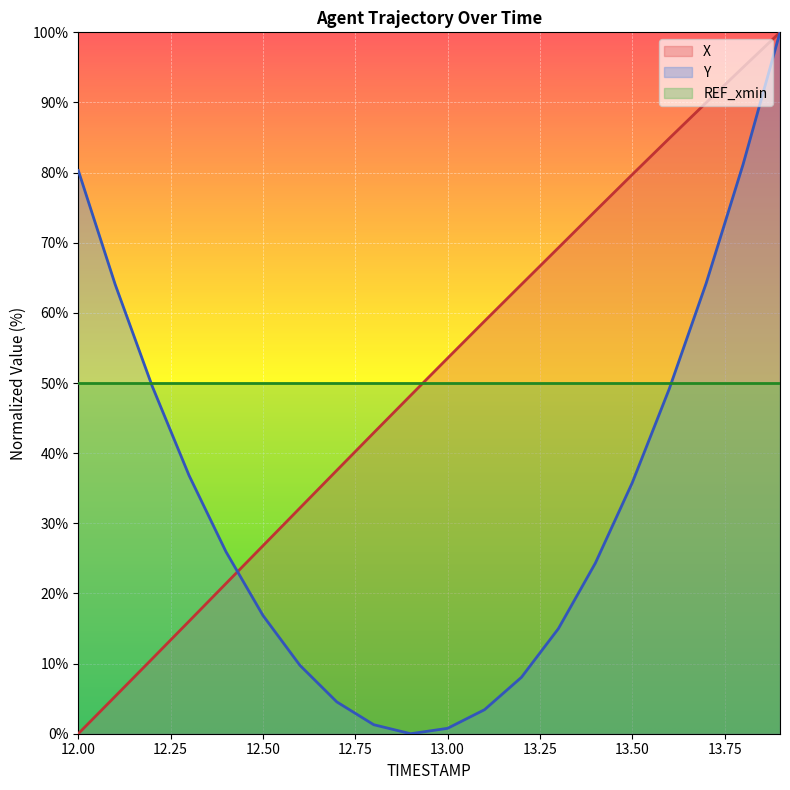

Reading right to left, extract all data points from this chart.

X: 13.9=100.0	13.8=95.0	13.7=90.0	13.6=84.9	13.5=79.7	13.4=74.5	13.3=69.3	13.2=64.1	13.1=58.8	13.0=53.5	12.9=48.2	12.8=42.9	12.7=37.5	12.6=32.2	12.5=26.8	12.4=21.4	12.3=16.0	12.2=10.7	12.1=5.3	12.0=0.0
Y: 13.9=100.0	13.8=81.2	13.7=64.2	13.6=49.1	13.5=35.8	13.4=24.3	13.3=15.0	13.2=8.0	13.1=3.4	13.0=0.8	12.9=0.0	12.8=1.3	12.7=4.5	12.6=9.8	12.5=16.9	12.4=25.9	12.3=36.8	12.2=49.6	12.1=64.0	12.0=80.3